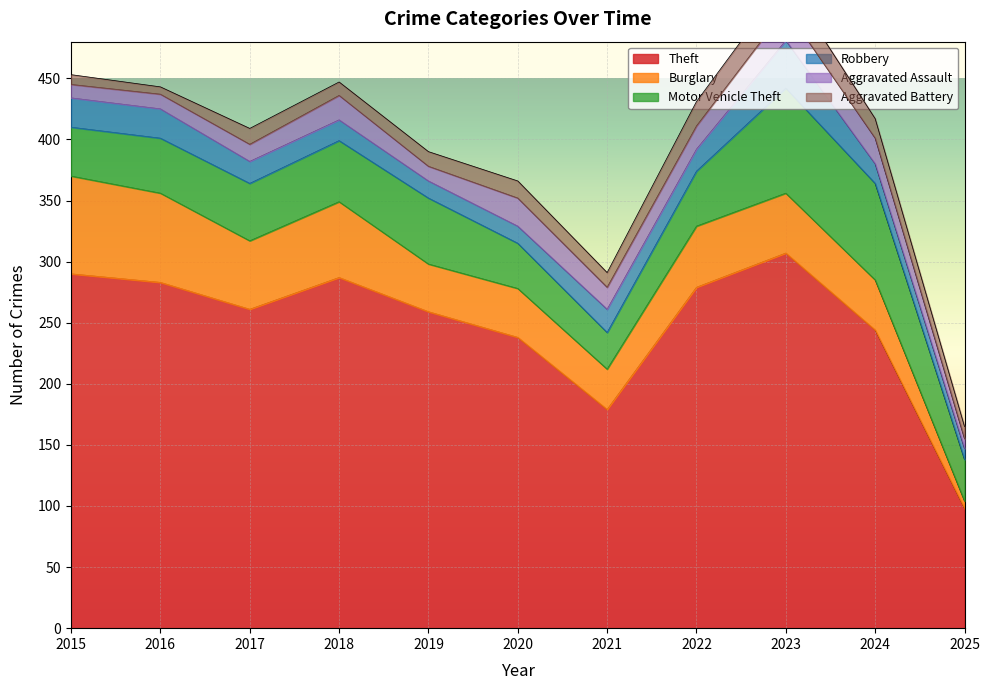

How many values in the Aggravated Battery series exceed 12?

5